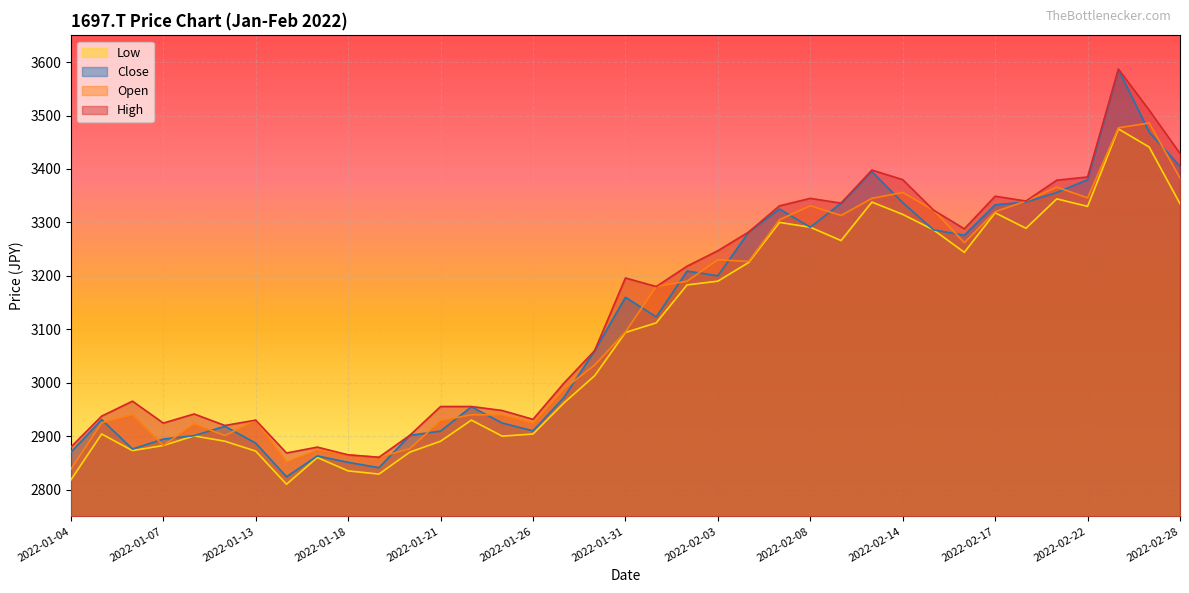

What is the sum of all Close values?

115376.5